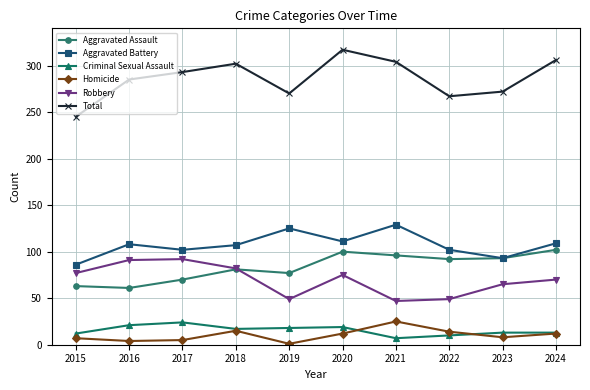

At which category is the sum across all series the highest?

2020